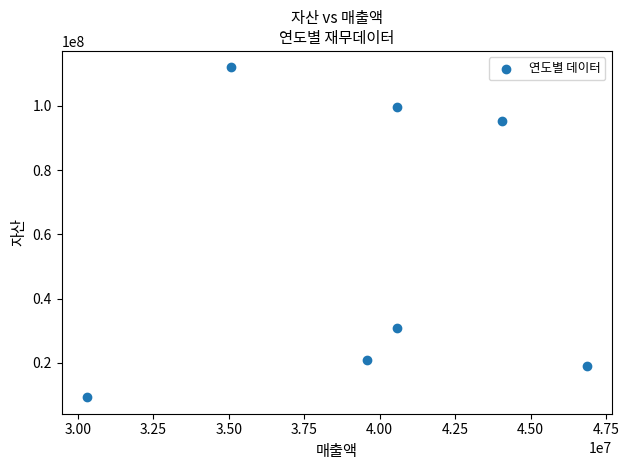

What Y value in the scatter plot is closest to 60644490?

30798819